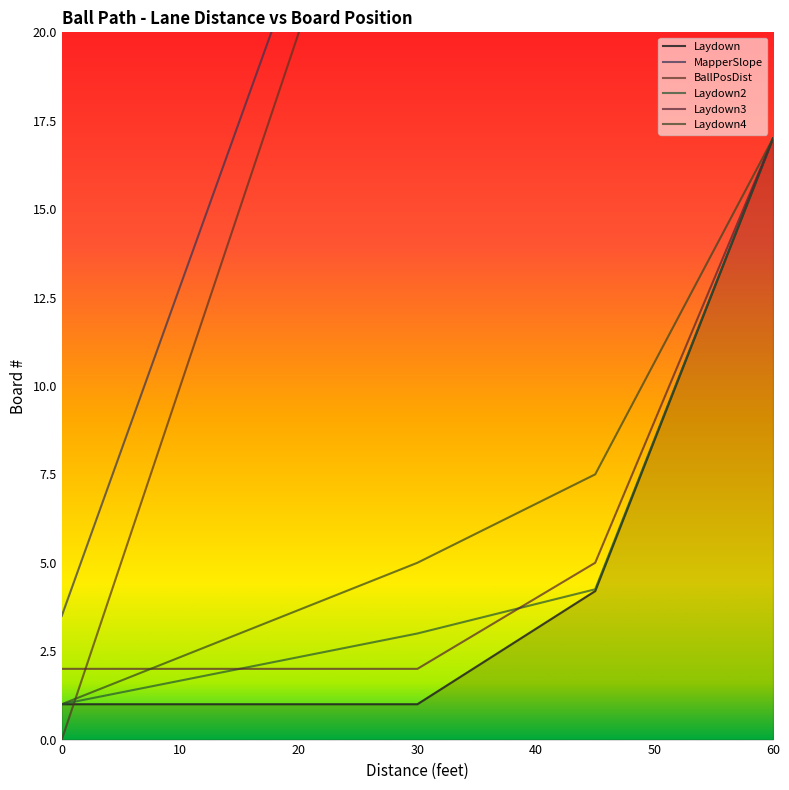

At which label is Laydown3 closest to 9?

48.75